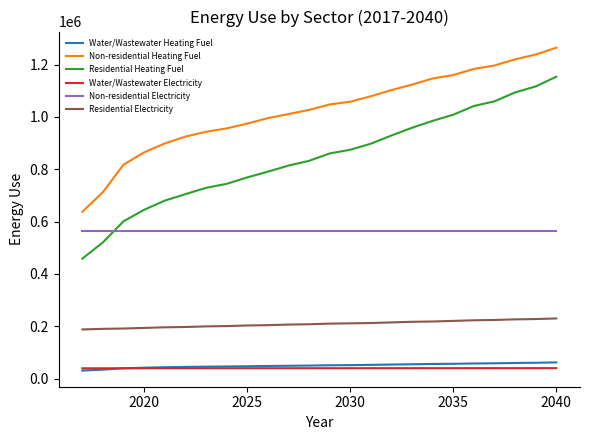

List the series in order of their peak value, highest first.

Non-residential Heating Fuel, Residential Heating Fuel, Non-residential Electricity, Residential Electricity, Water/Wastewater Heating Fuel, Water/Wastewater Electricity